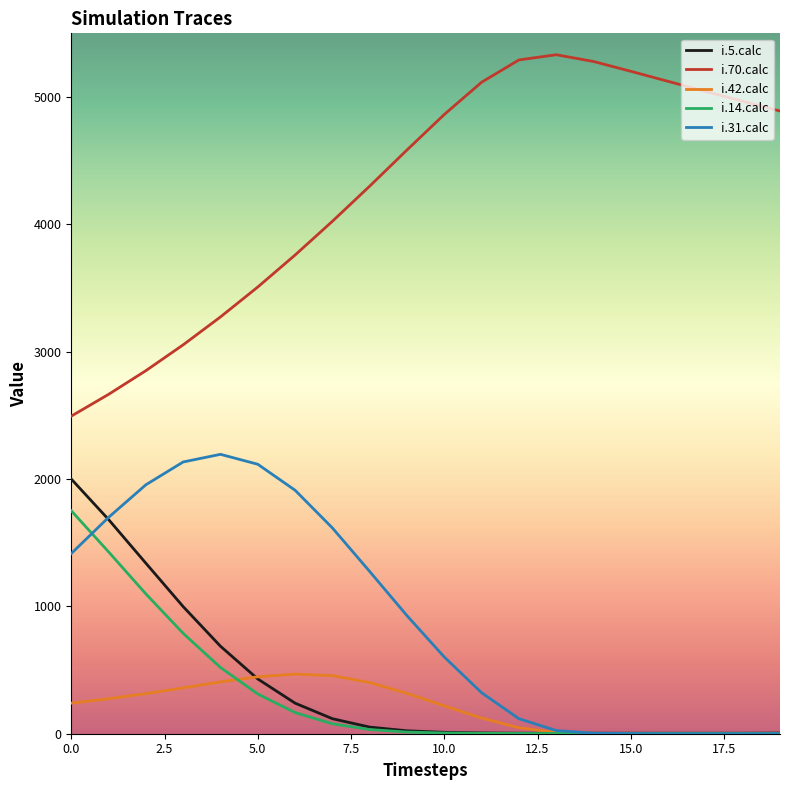

True or false: i.31.calc and i.70.calc intersect in this chart.

False